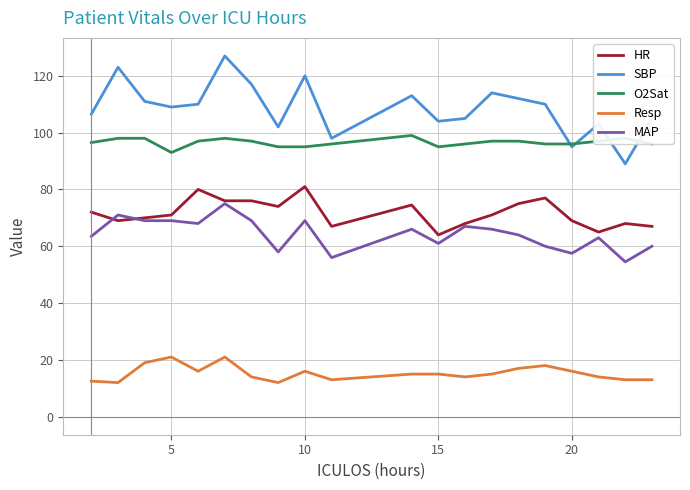

Rank the series by their maximum value, from highest to lowest.

SBP, O2Sat, HR, MAP, Resp